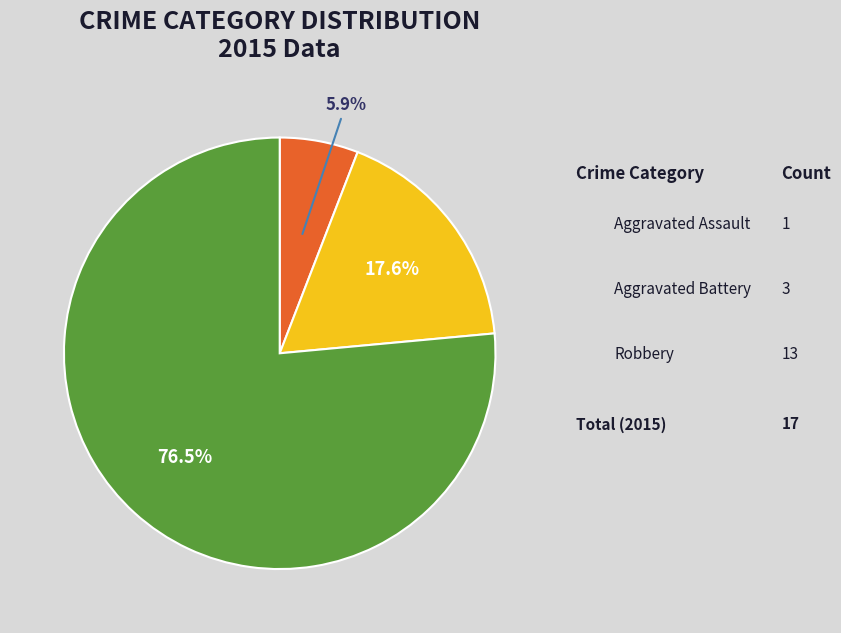

Is there a majority slice in this chart?

Yes